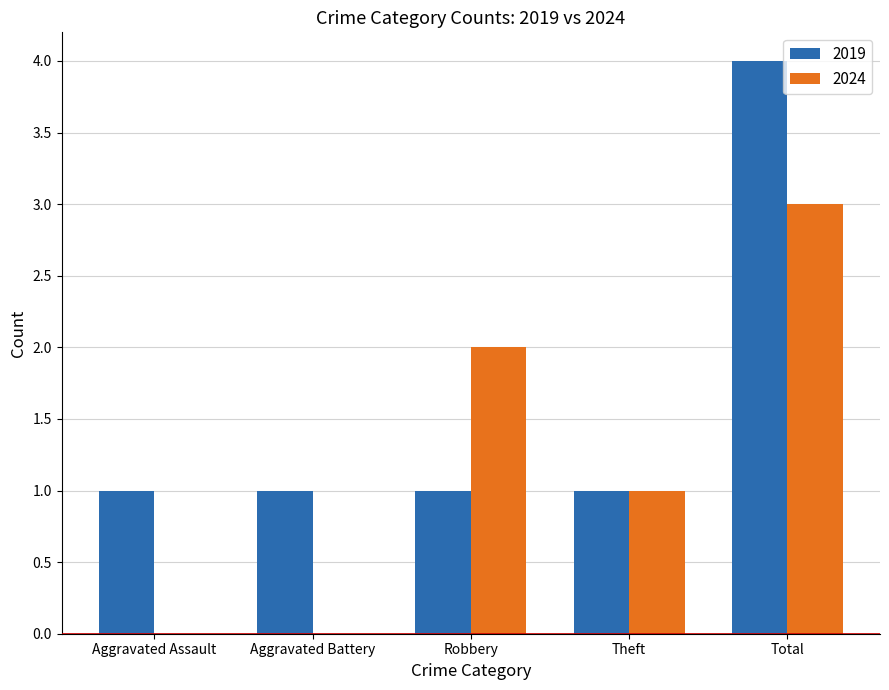

Which series changed the most between Aggravated Assault and Theft?

2024